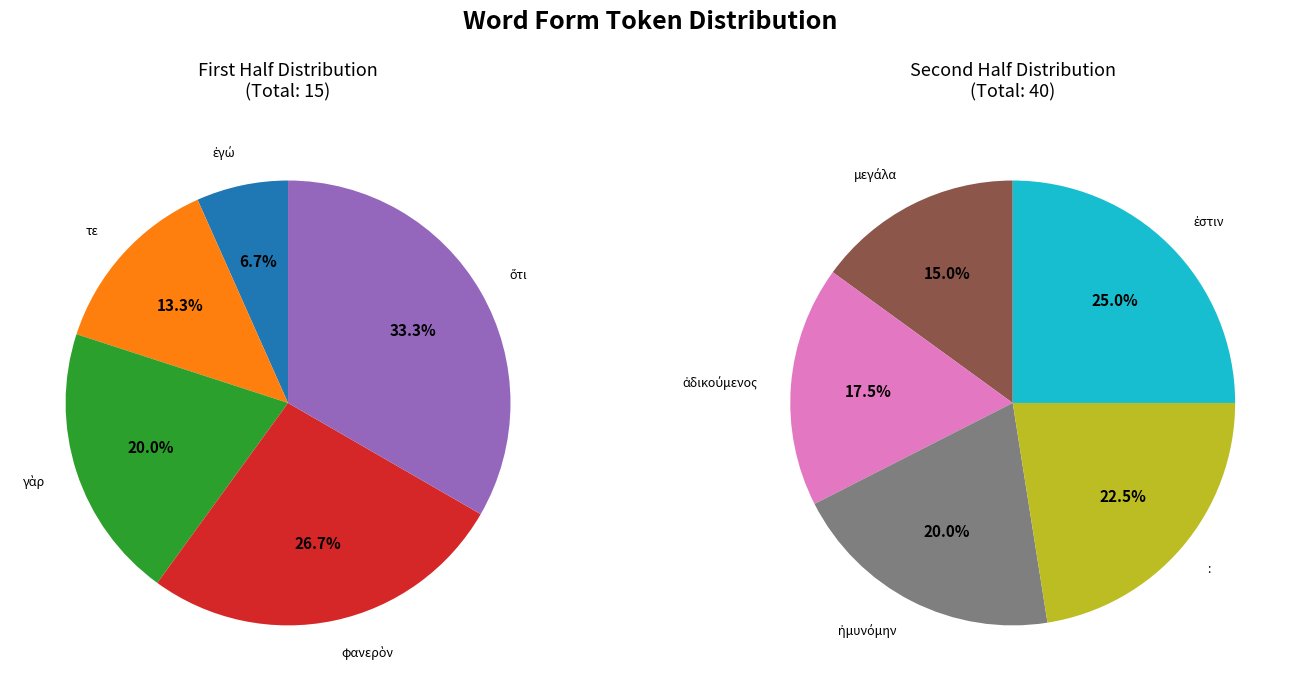

Which category has the biggest portion of the pie?

ἐστιν